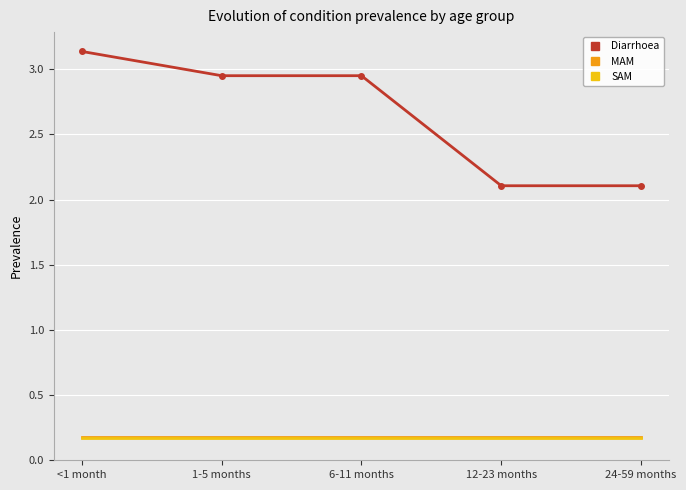

At which category does the chart reach its peak across all series?

<1 month